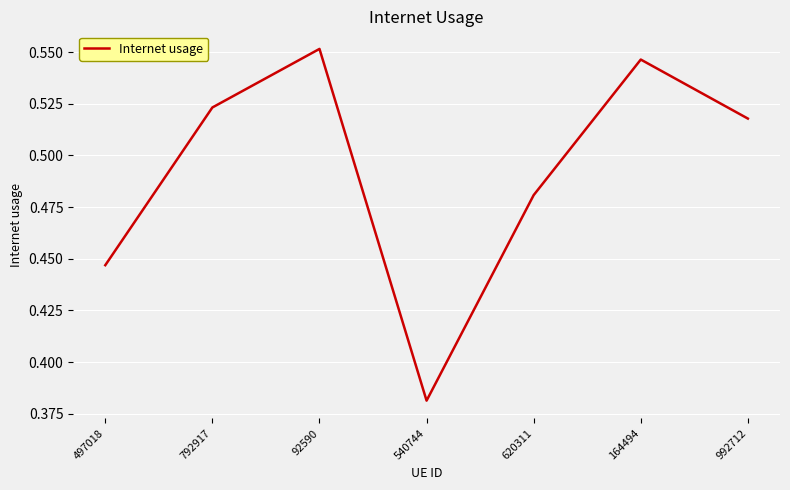

What is the difference between the maximum and minimum values?

0.2